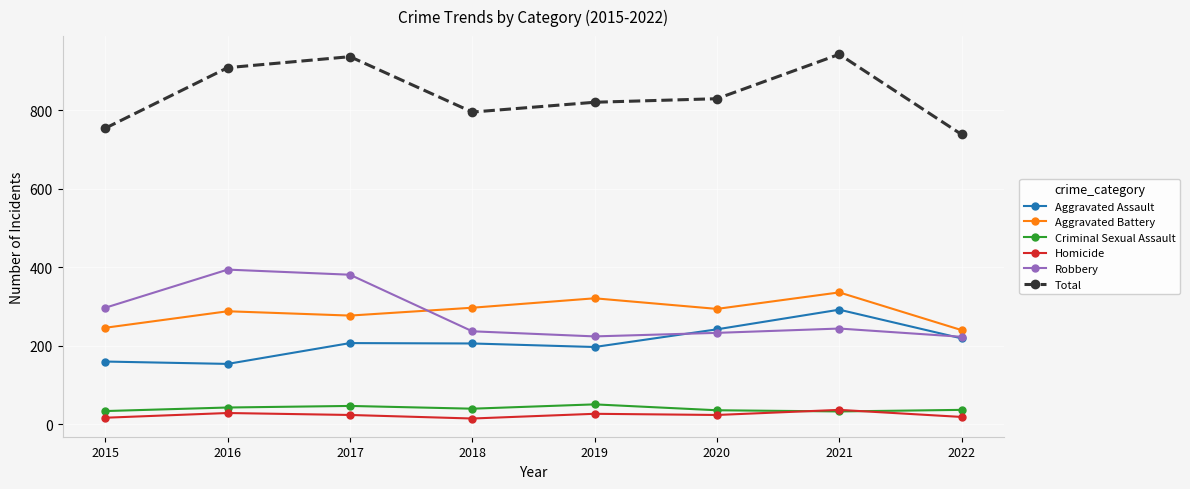

What is the greatest value displayed?

942